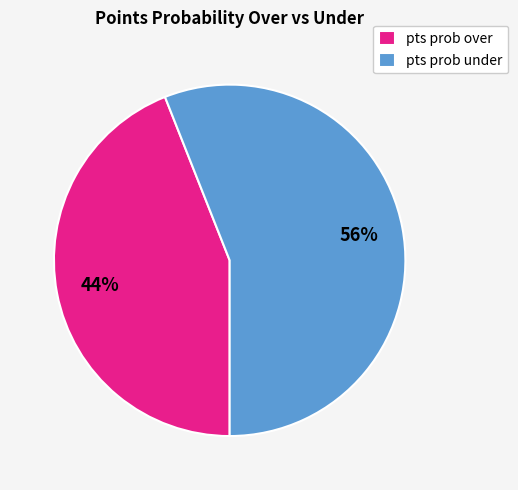

Which slice is the smallest?

pts prob over